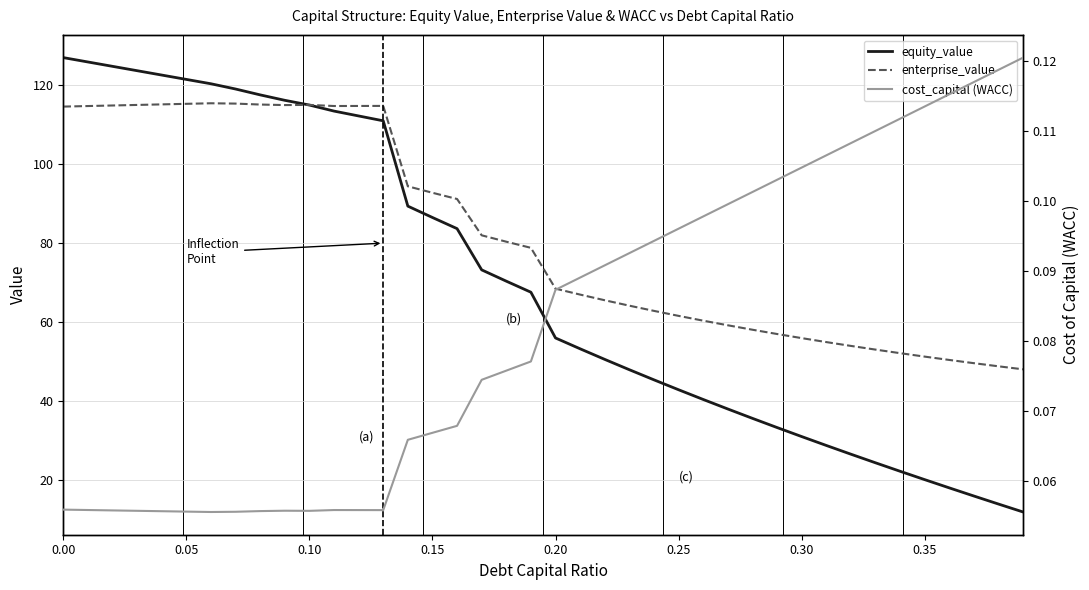

What are all the series names shown in the legend?

equity_value, enterprise_value, cost_capital (WACC)